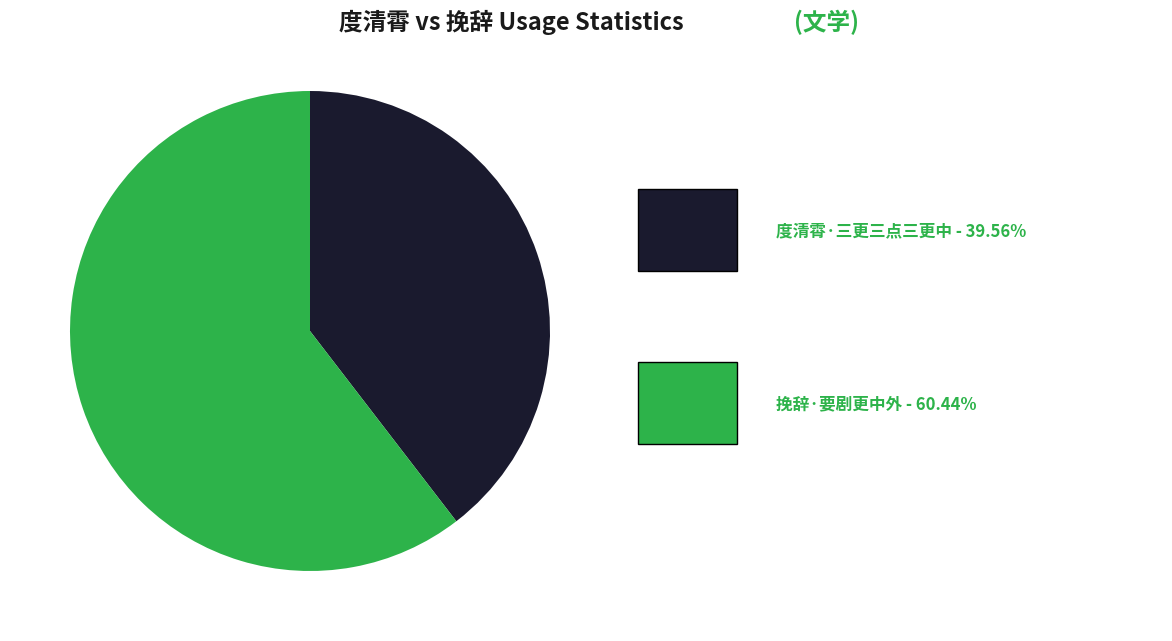

Does any single category account for the majority?

Yes